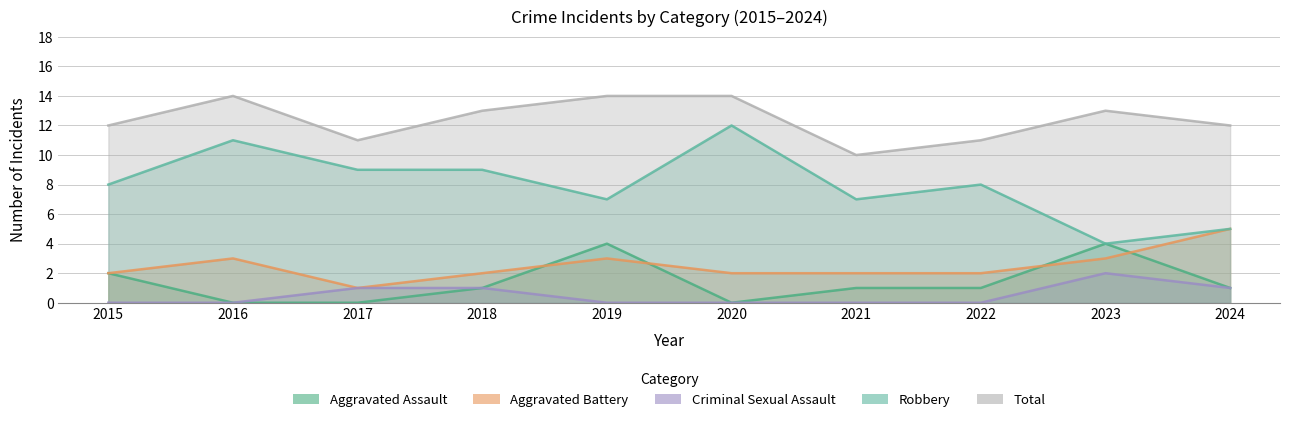

What is the difference between the Aggravated Battery values at 2019 and 2022?

1